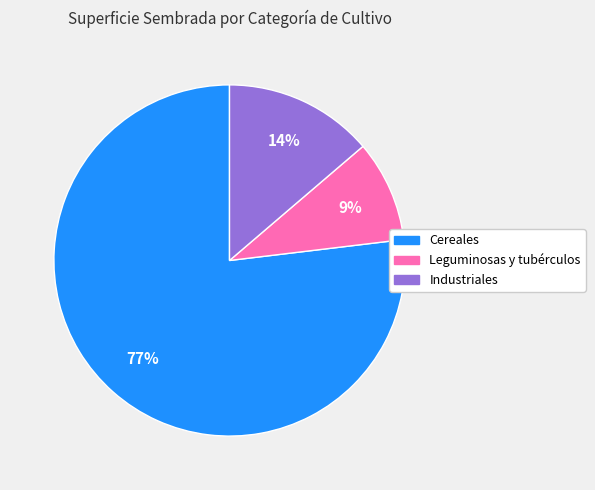

Which has a higher value, Leguminosas y tubérculos or Cereales?

Cereales